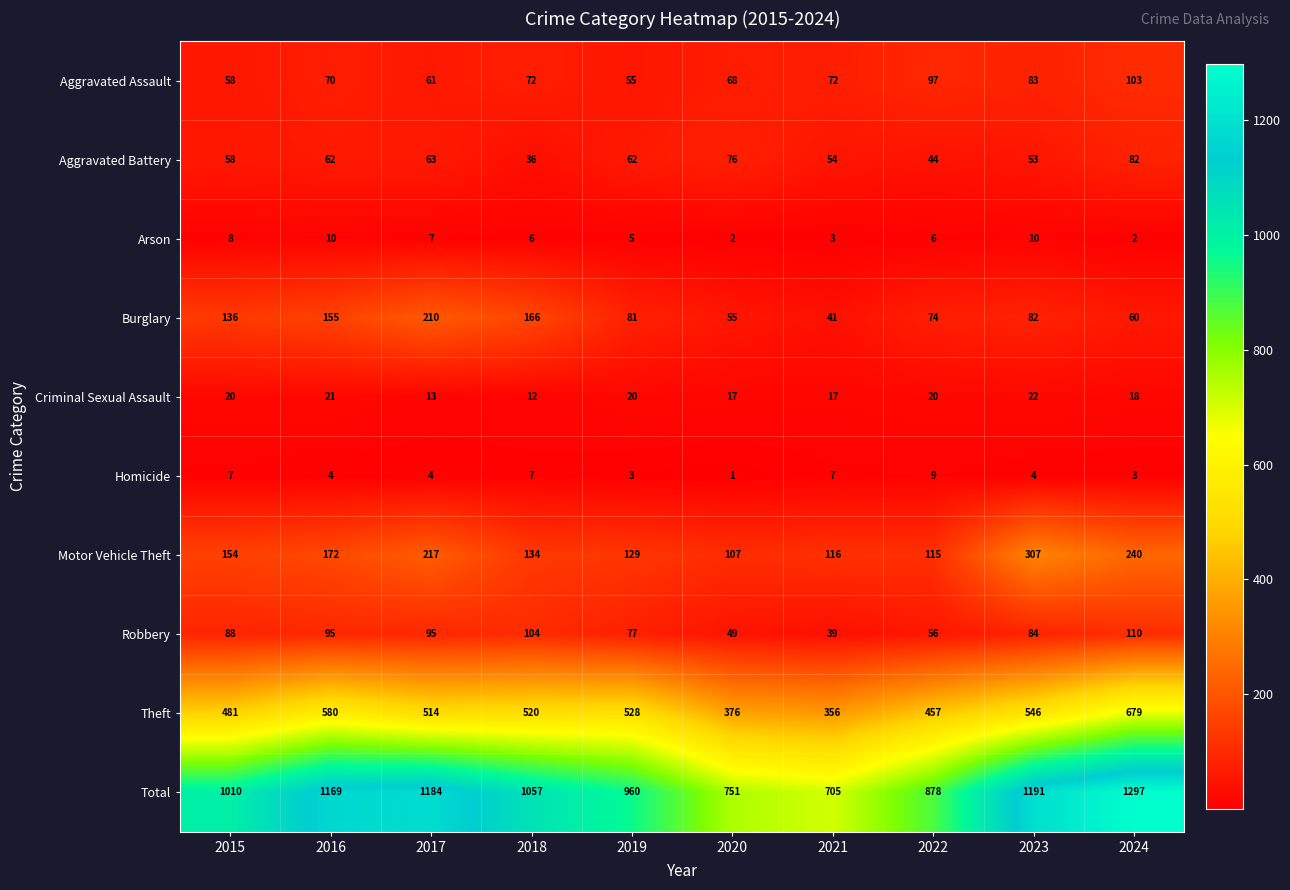

What is the sum of the Homicide values at 2015 and 2018?

14